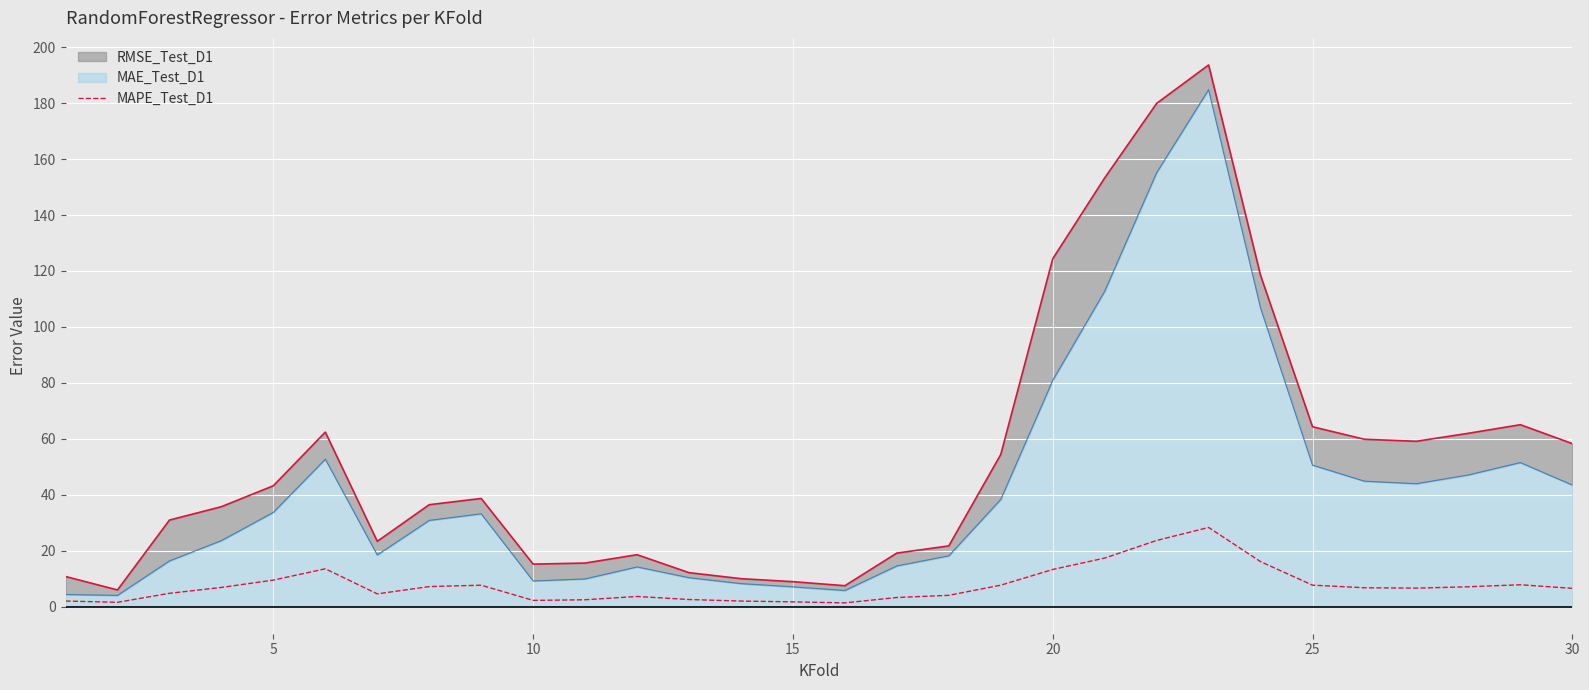

The value of MAPE_Test_D1 at 20 is 13.3. True or false?

True